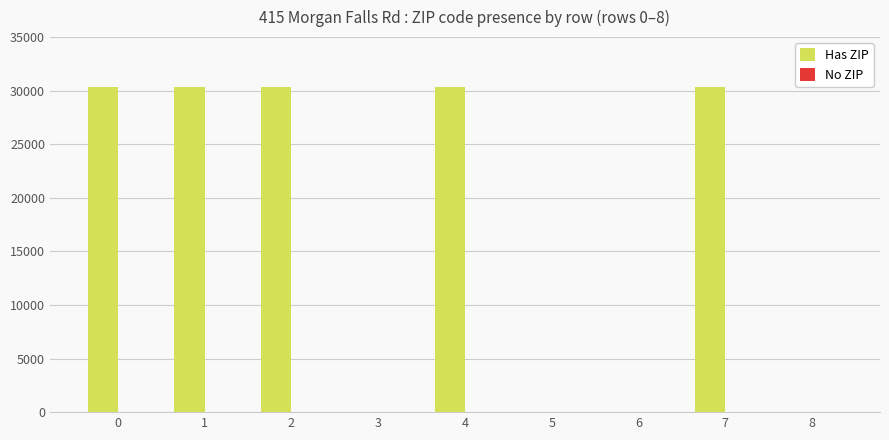

What is the greatest value displayed?

30350